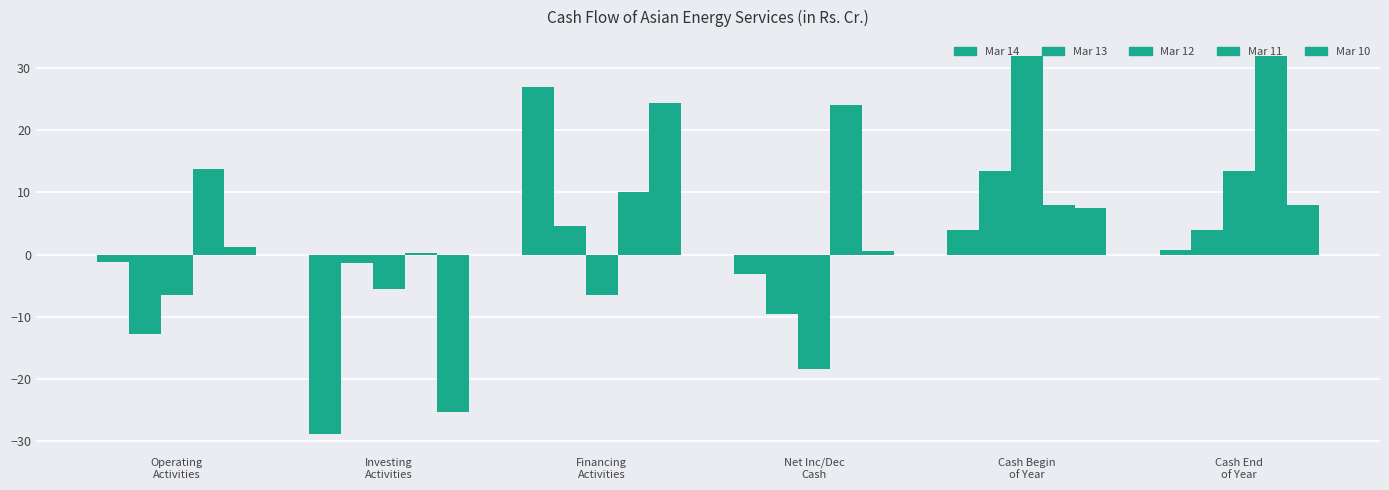

Are the bars grouped side by side (vs. stacked)?

Yes